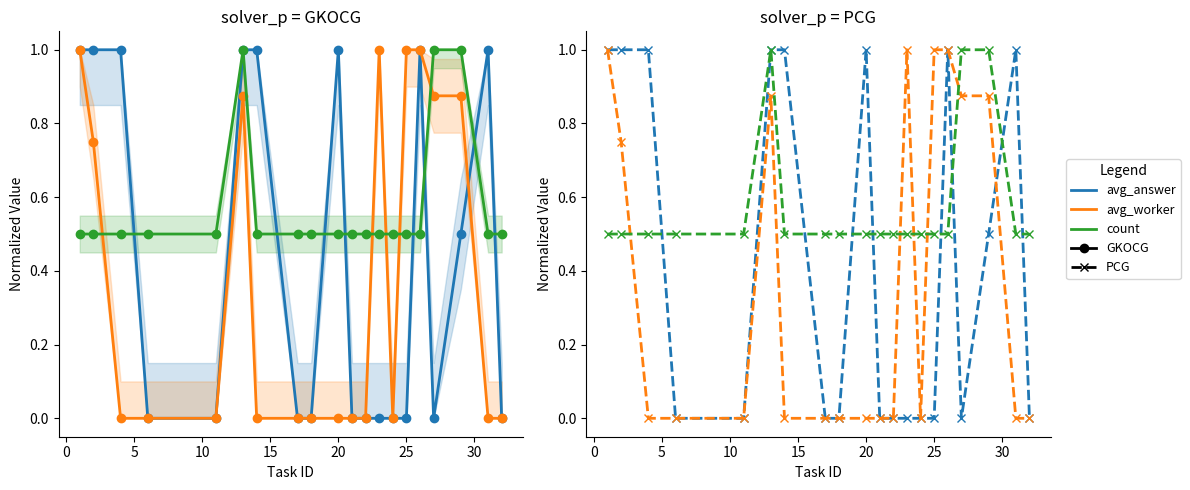

At how many categories does at least one series exceed 0?

20